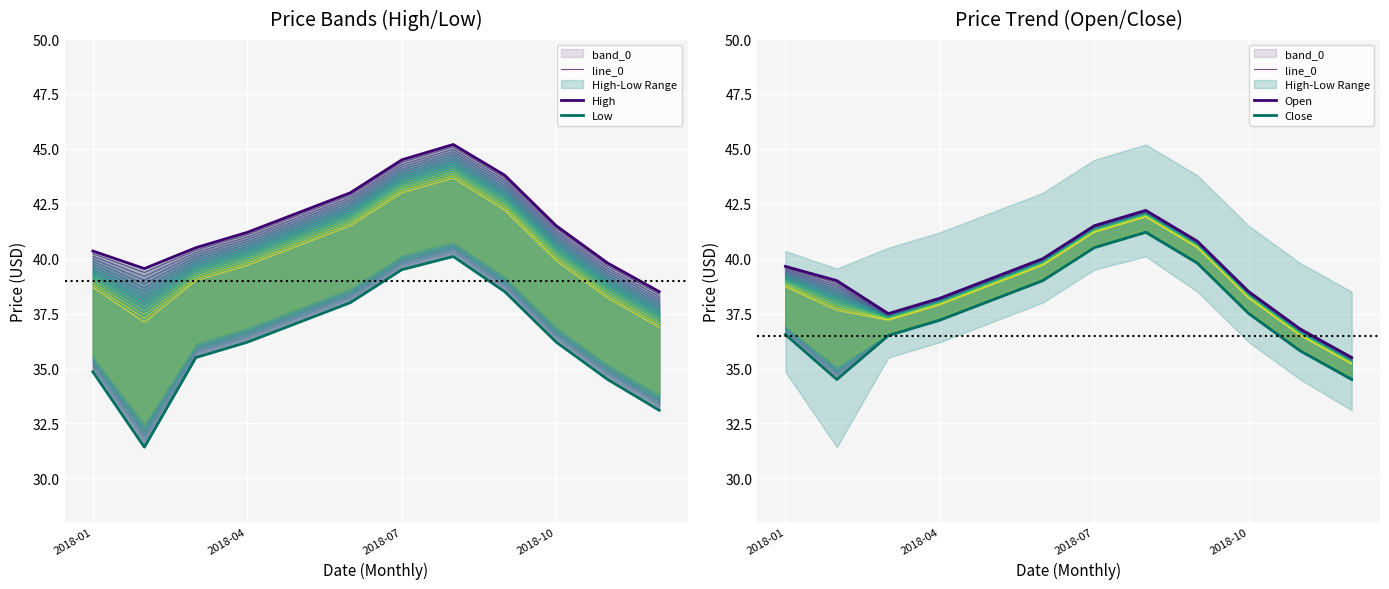

True or false: Close and Low cross at least once.

False